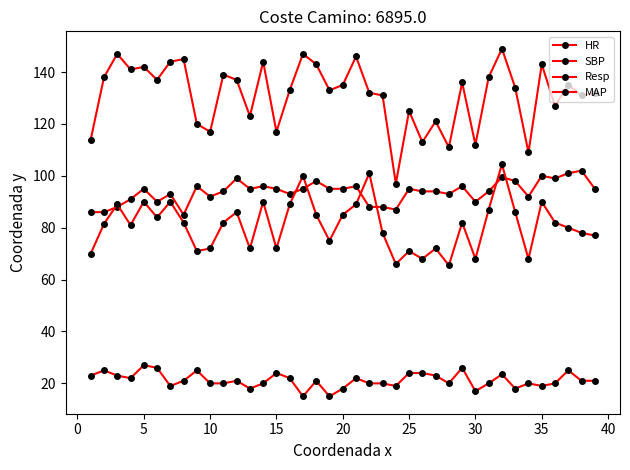

Is this an area chart (filled region under the line)?

No